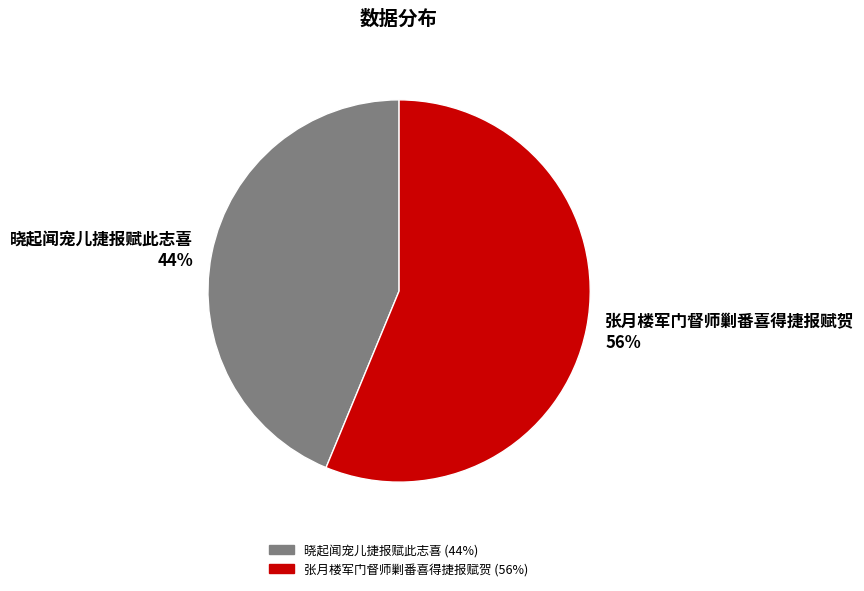

The 晓起闻宠儿捷报赋此志喜 slice represents 44% of the pie. True or false?

True